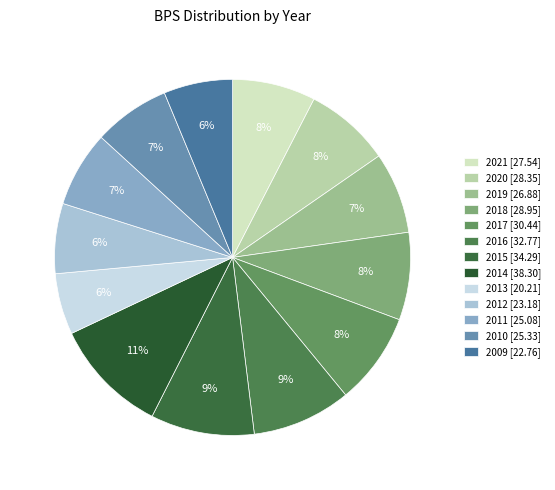

Is it true that 2010 is 7% of the pie?

True